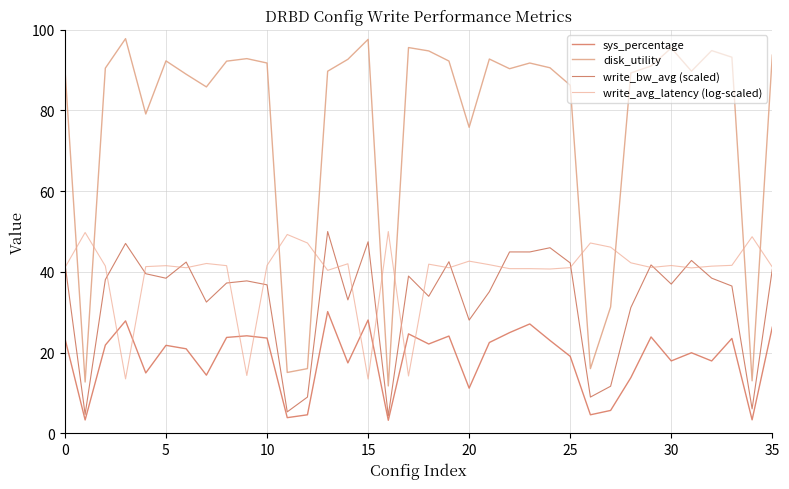

How many lines are shown in the chart?

4